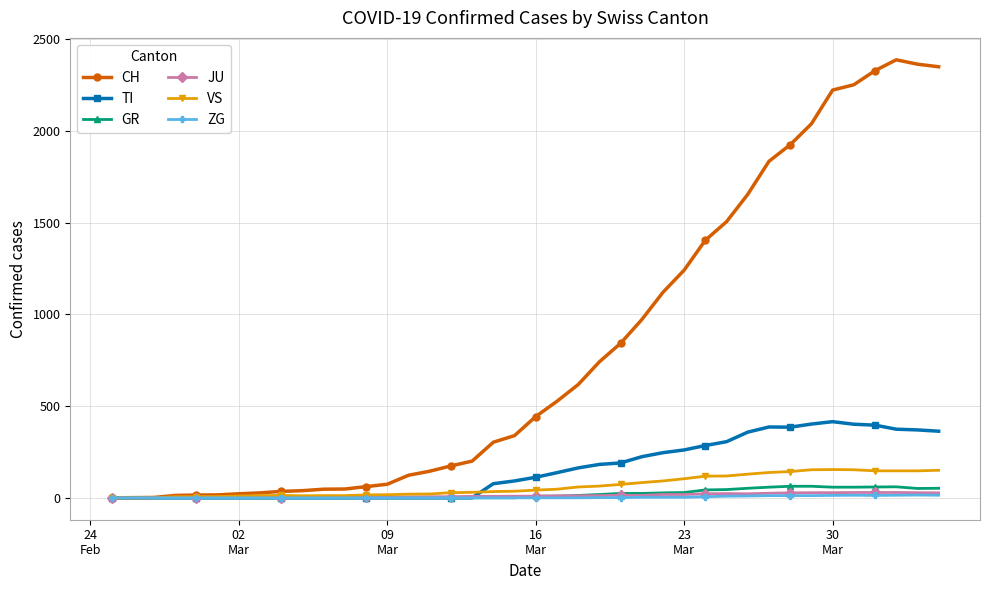

Does the chart have visible grid lines?

Yes